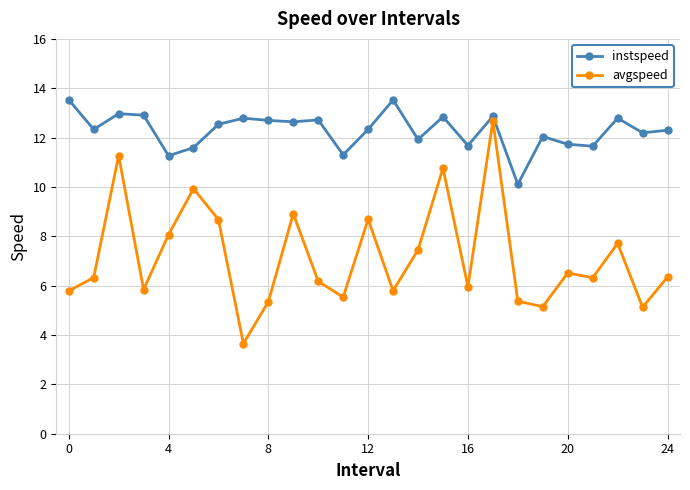

Which series has the largest range (max minus min)?

avgspeed